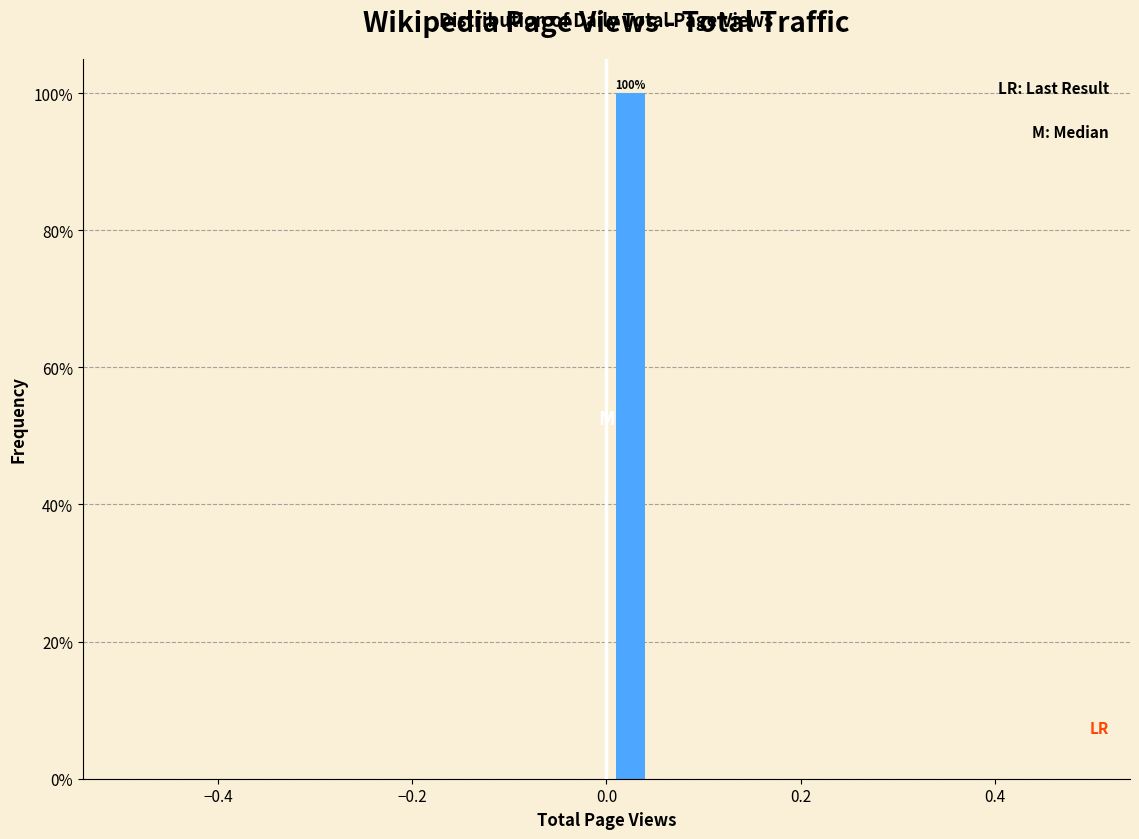

Read against the x-axis, roughly where is the centre of the tallest bar?

0.02